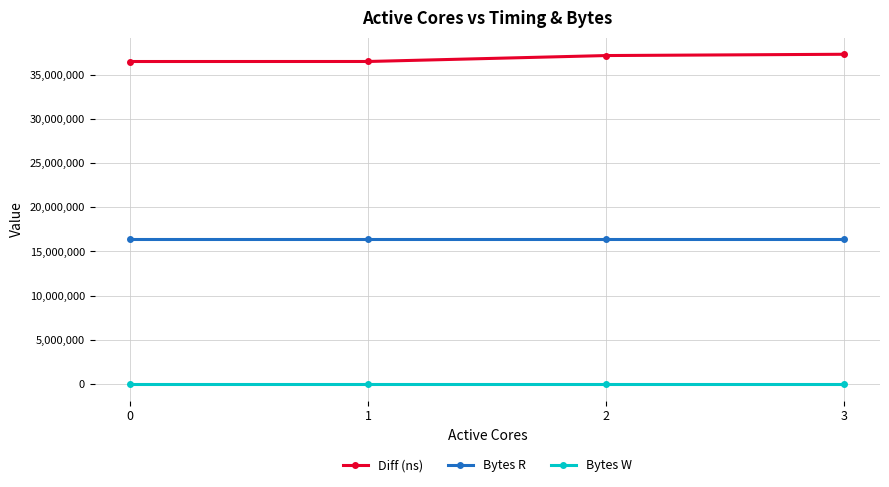

What are all the series names shown in the legend?

Diff (ns), Bytes R, Bytes W